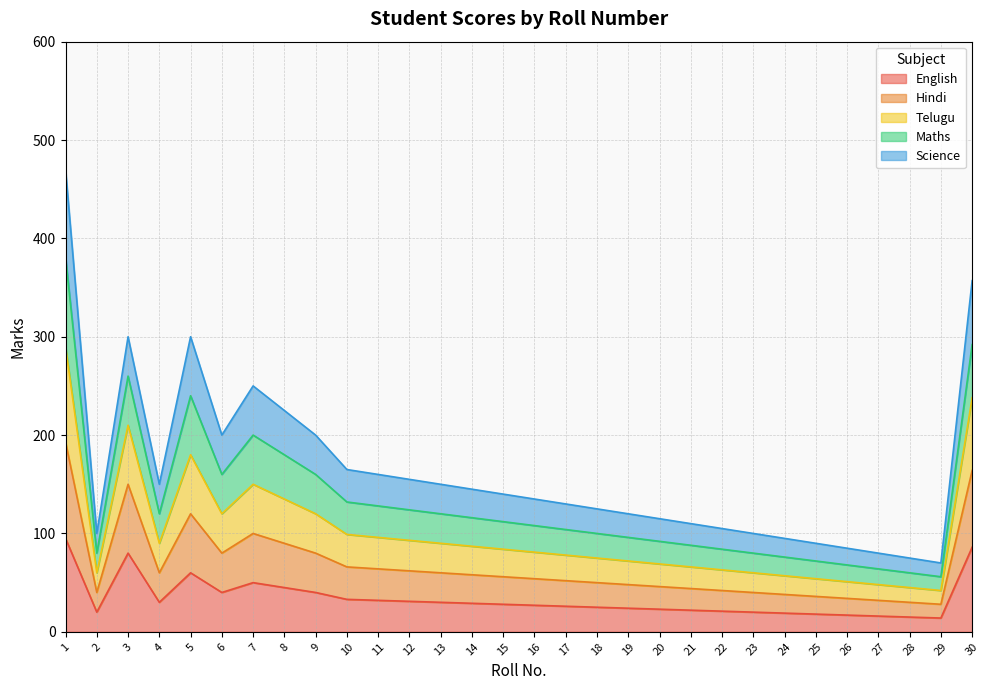

The value of English at 19 is 24. True or false?

True